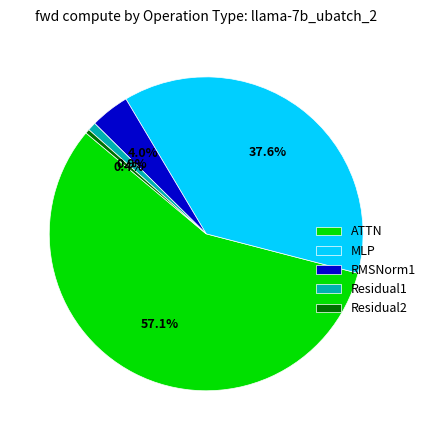

To the nearest percent, what is the difference between the largest and smallest slice percentages?

57%